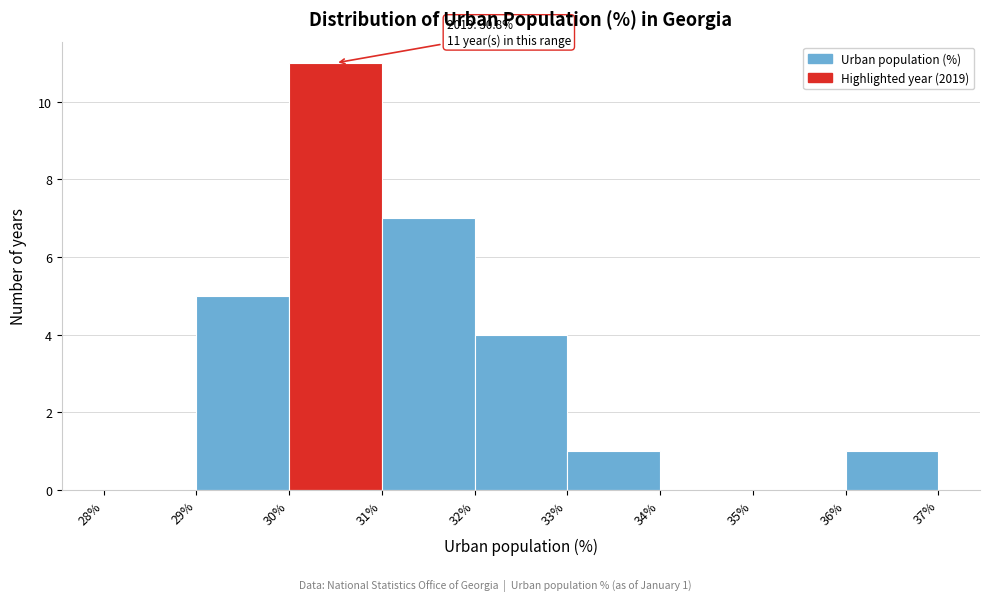

Which range on the x-axis has the tallest bar?

30% to 31%